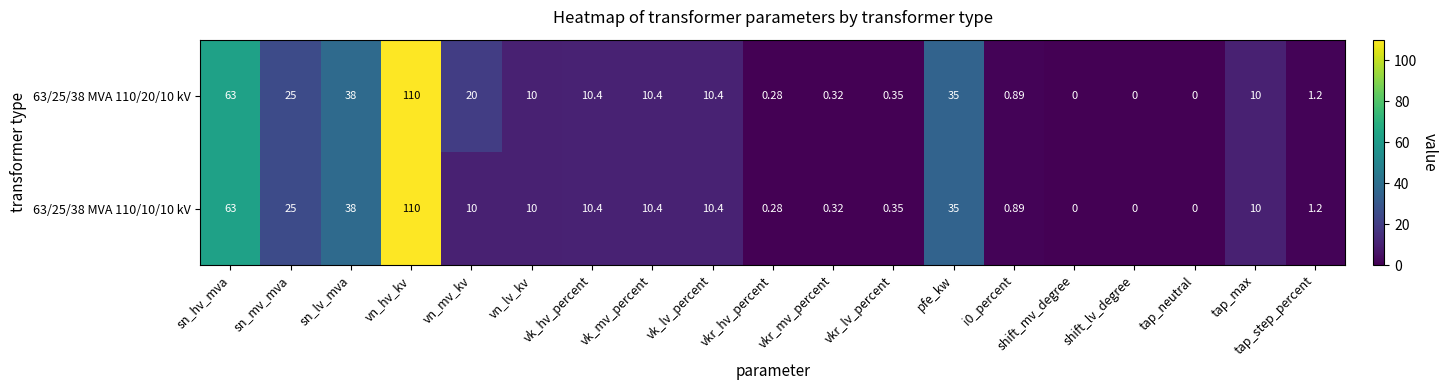

At how many categories does at least one series exceed 54?

2